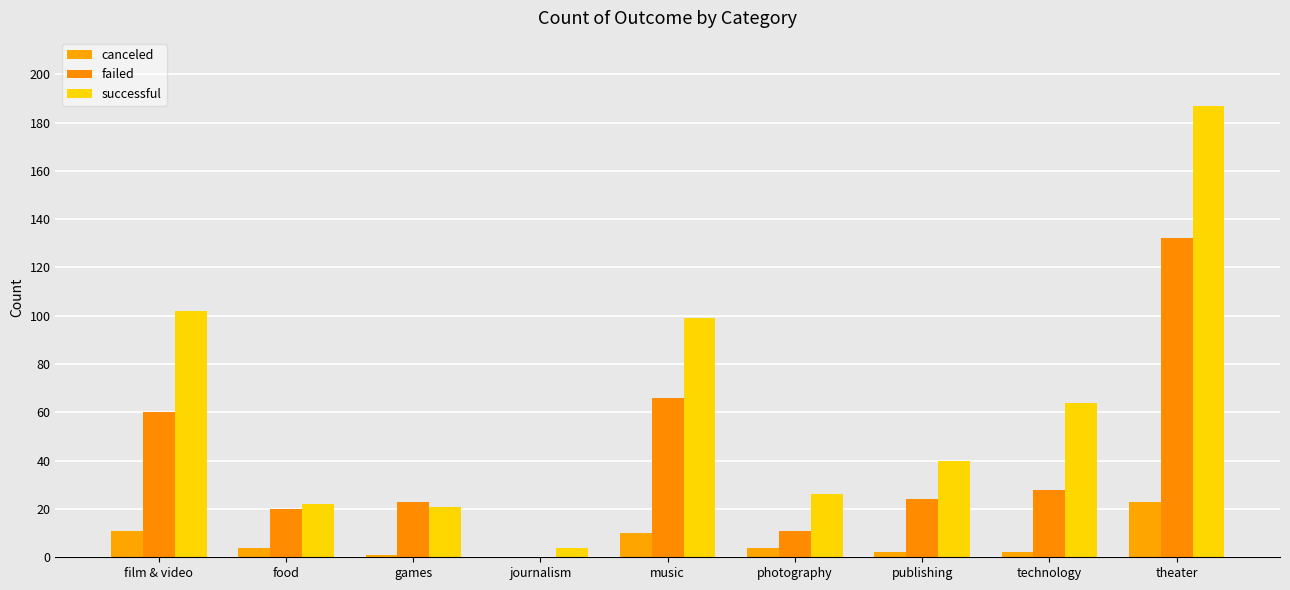

What is the total value across all series at technology?

94